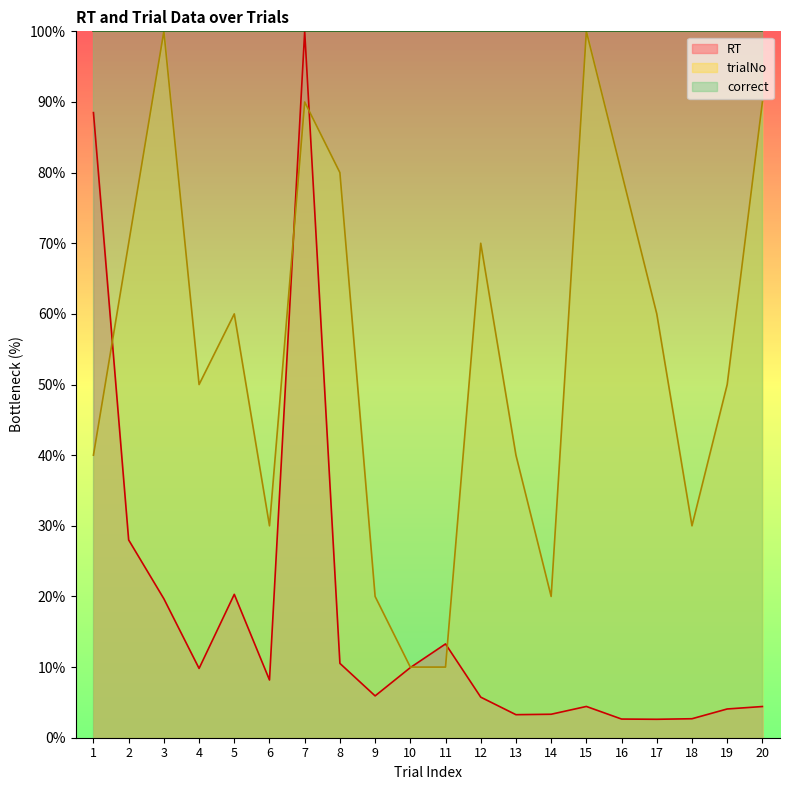

Reading right to left, extract all data points from this chart.

RT: 20=4.4	19=4.1	18=2.7	17=2.6	16=2.6	15=4.4	14=3.3	13=3.3	12=5.7	11=13.3	10=9.9	9=5.9	8=10.5	7=100.0	6=8.2	5=20.3	4=9.8	3=19.7	2=28.0	1=88.5
trialNo: 20=90.0	19=50.0	18=30.0	17=60.0	16=80.0	15=100.0	14=20.0	13=40.0	12=70.0	11=10.0	10=10.0	9=20.0	8=80.0	7=90.0	6=30.0	5=60.0	4=50.0	3=100.0	2=70.0	1=40.0